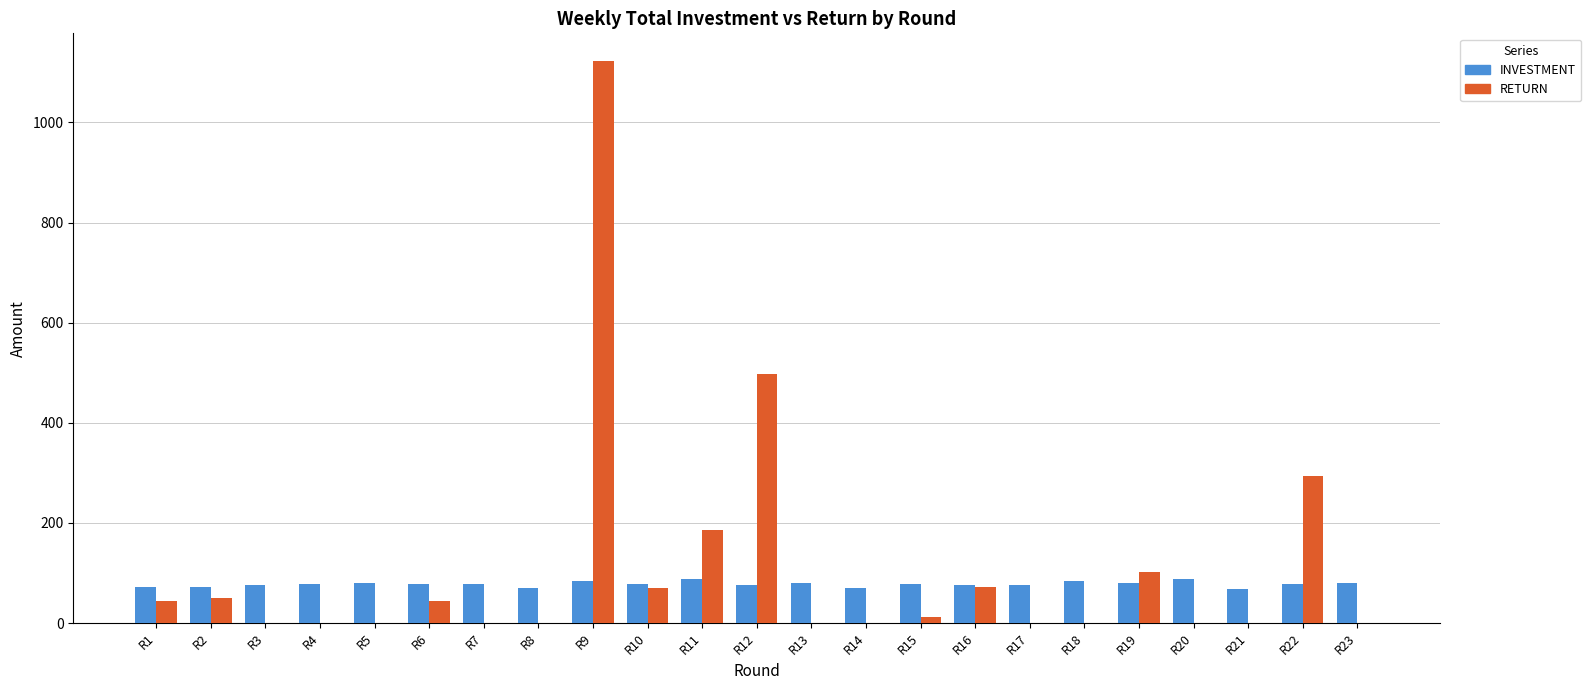

What is the greatest value displayed?

1122.0